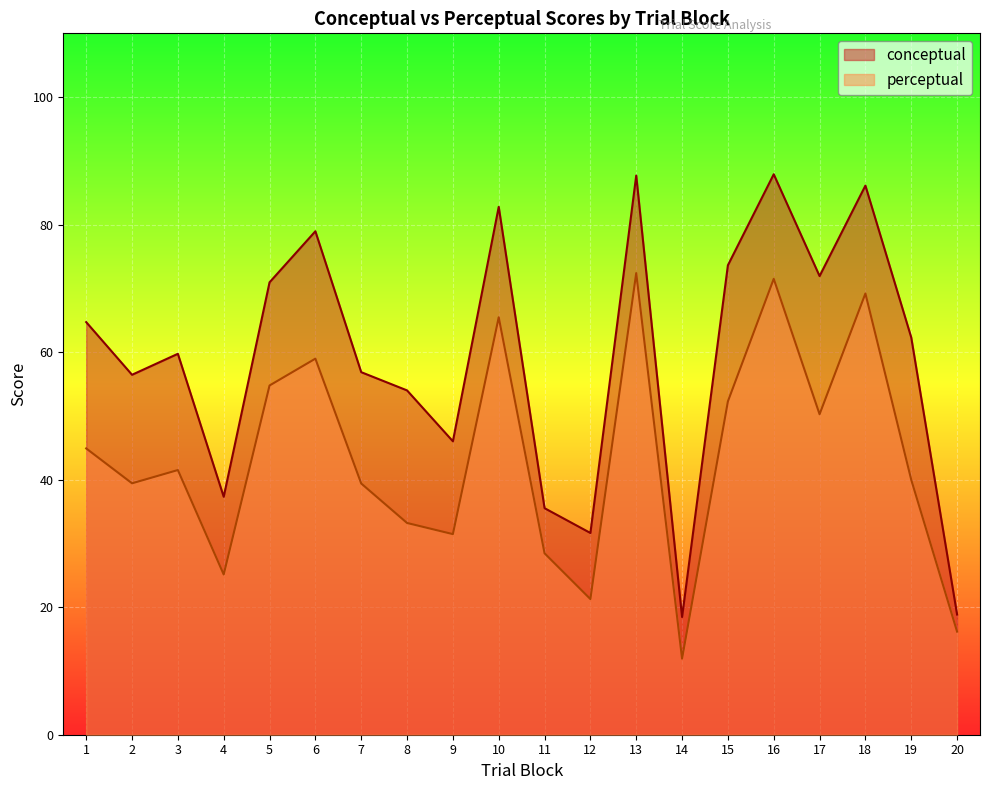

True or false: conceptual and perceptual cross at least once.

False